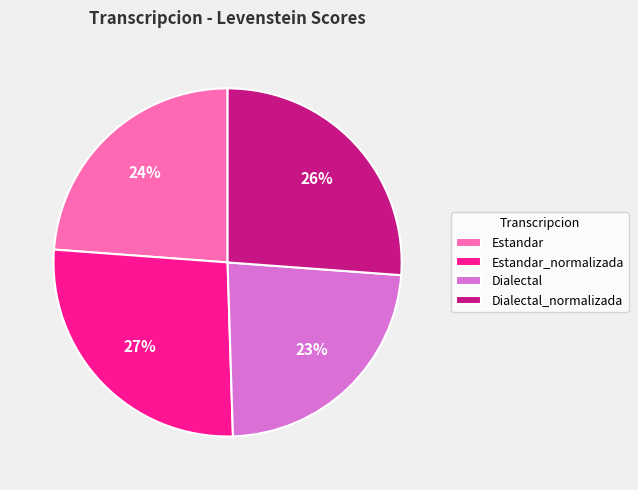

Is there any slice that represents more than half of the pie?

No